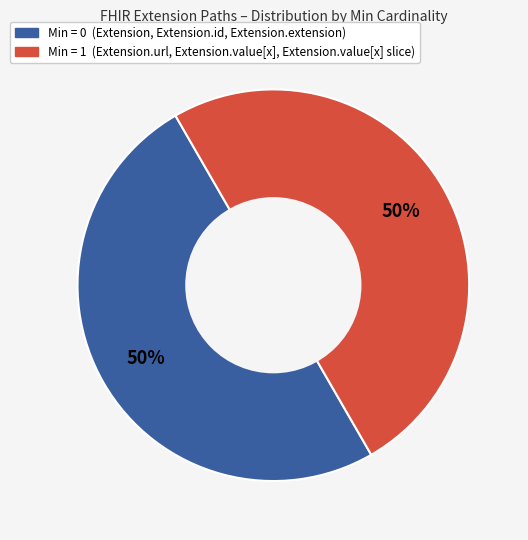

To the nearest percent, what is the average slice percentage?

50%